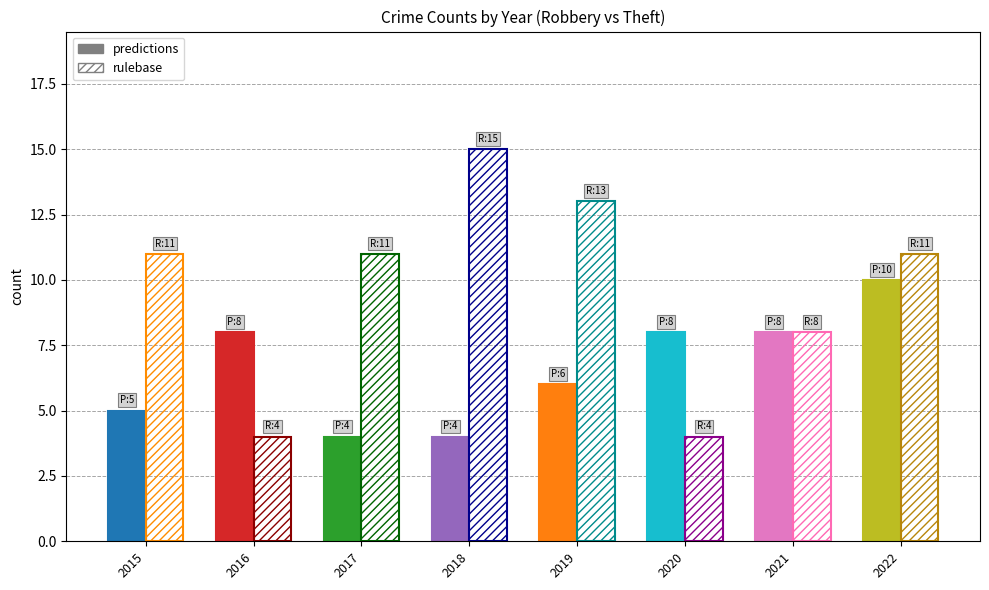

Between 2017 and 2019, which series saw the biggest shift?

predictions